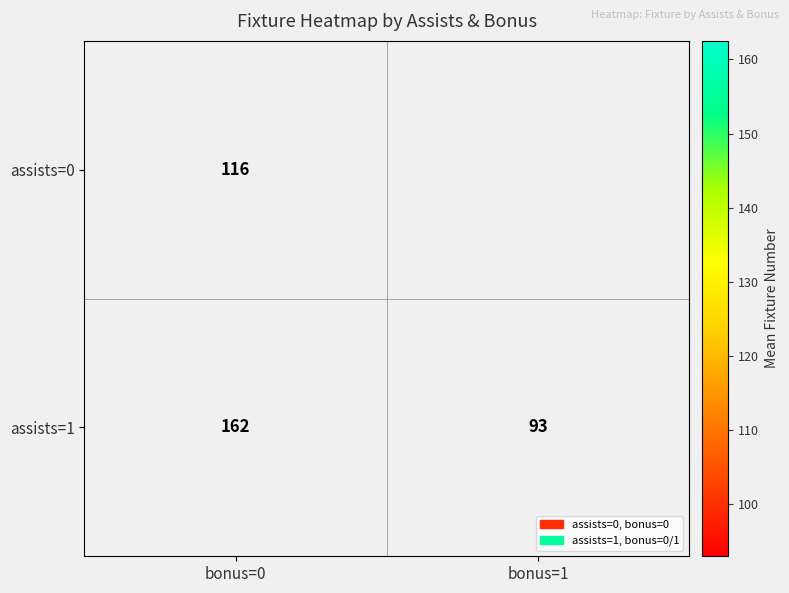

True or false: assists=1 has a value of 162.5 at bonus=0.

True